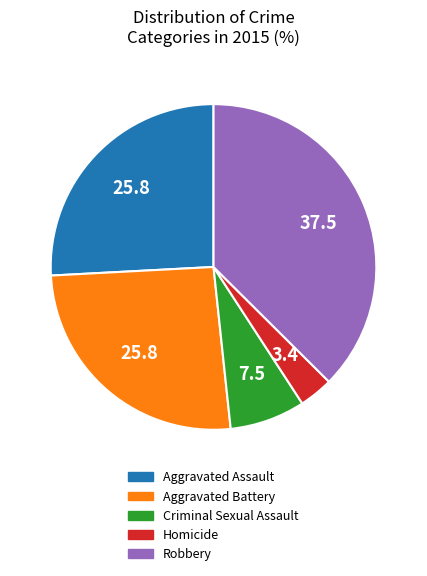

What is the smallest slice in the pie chart?

Homicide